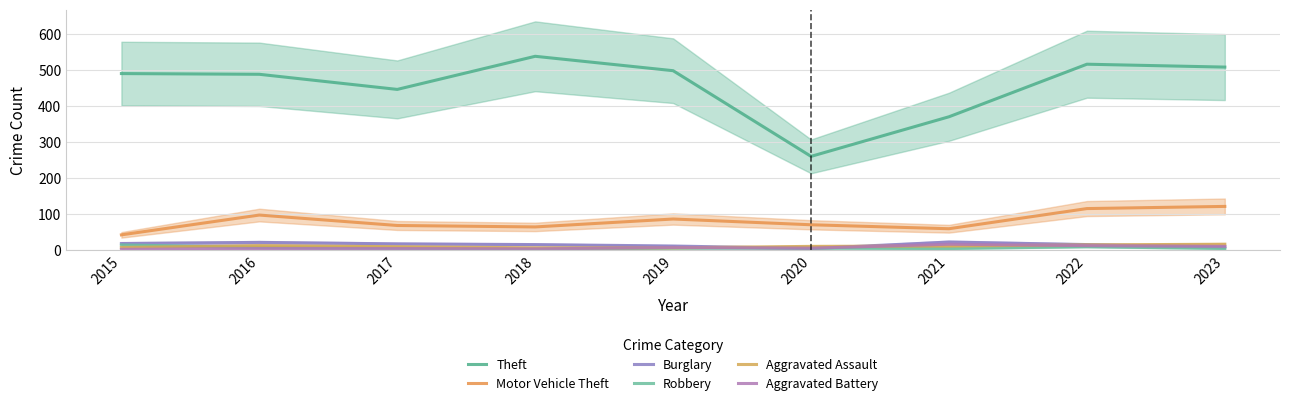

Which series changed the most between 2017 and 2023?

Theft